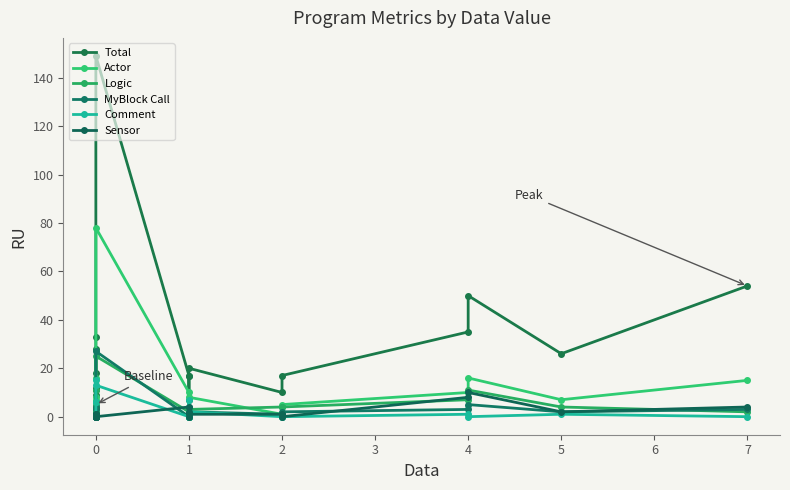

Which series has the largest total across all categories?

Total